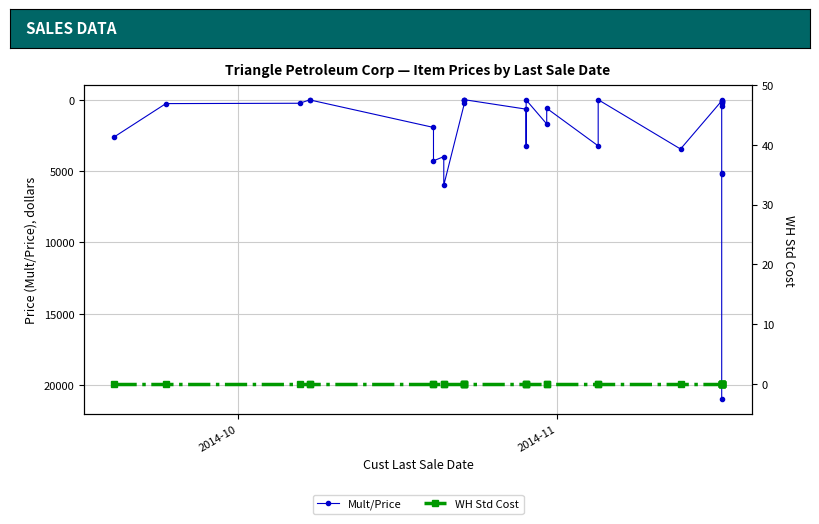

Is the value of Mult/Price at 15 greater than the value of WH Std Cost at 23?

Yes